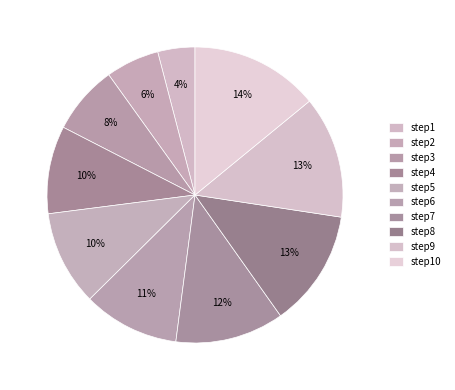

Is it true that step10 is 14% of the pie?

True